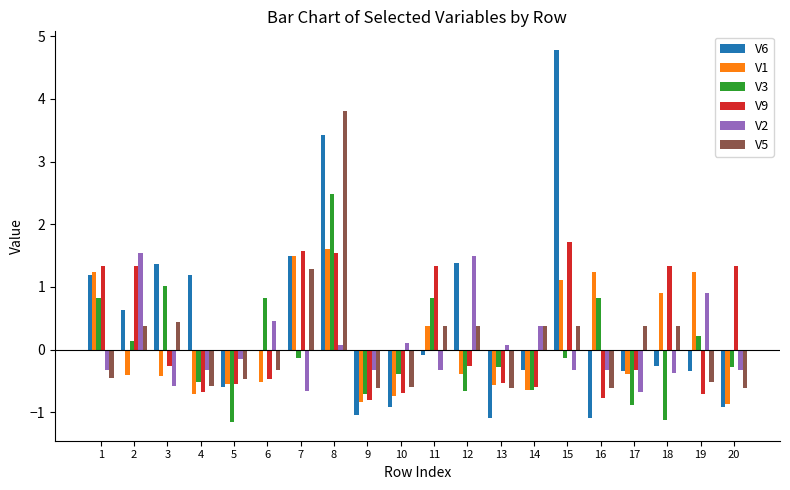

Which series has the largest total across all categories?

V6